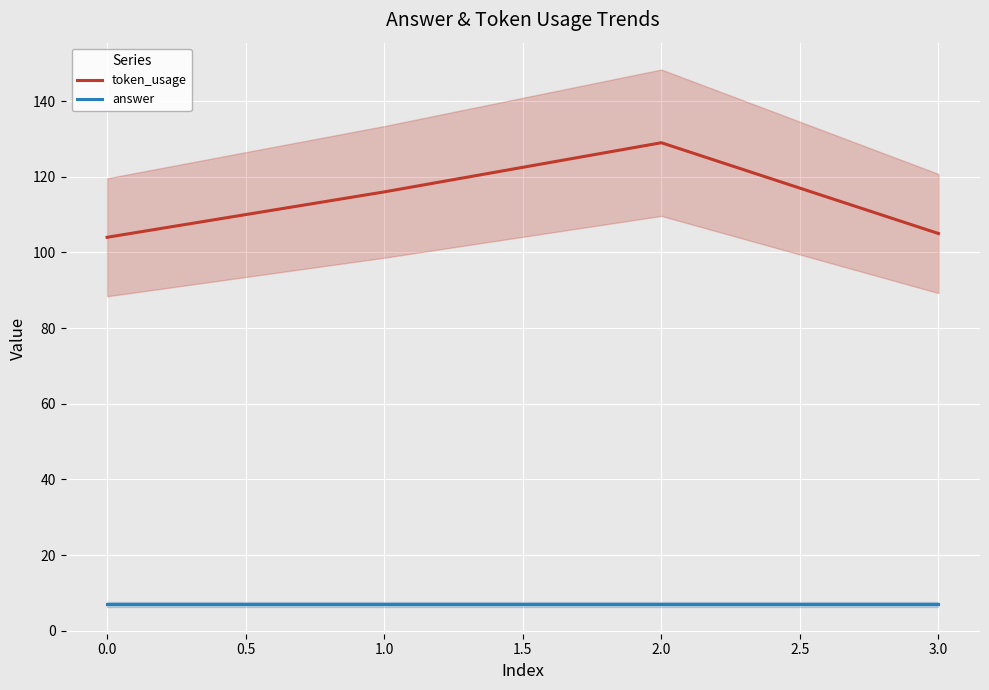

What is the sum of all token_usage values?

454